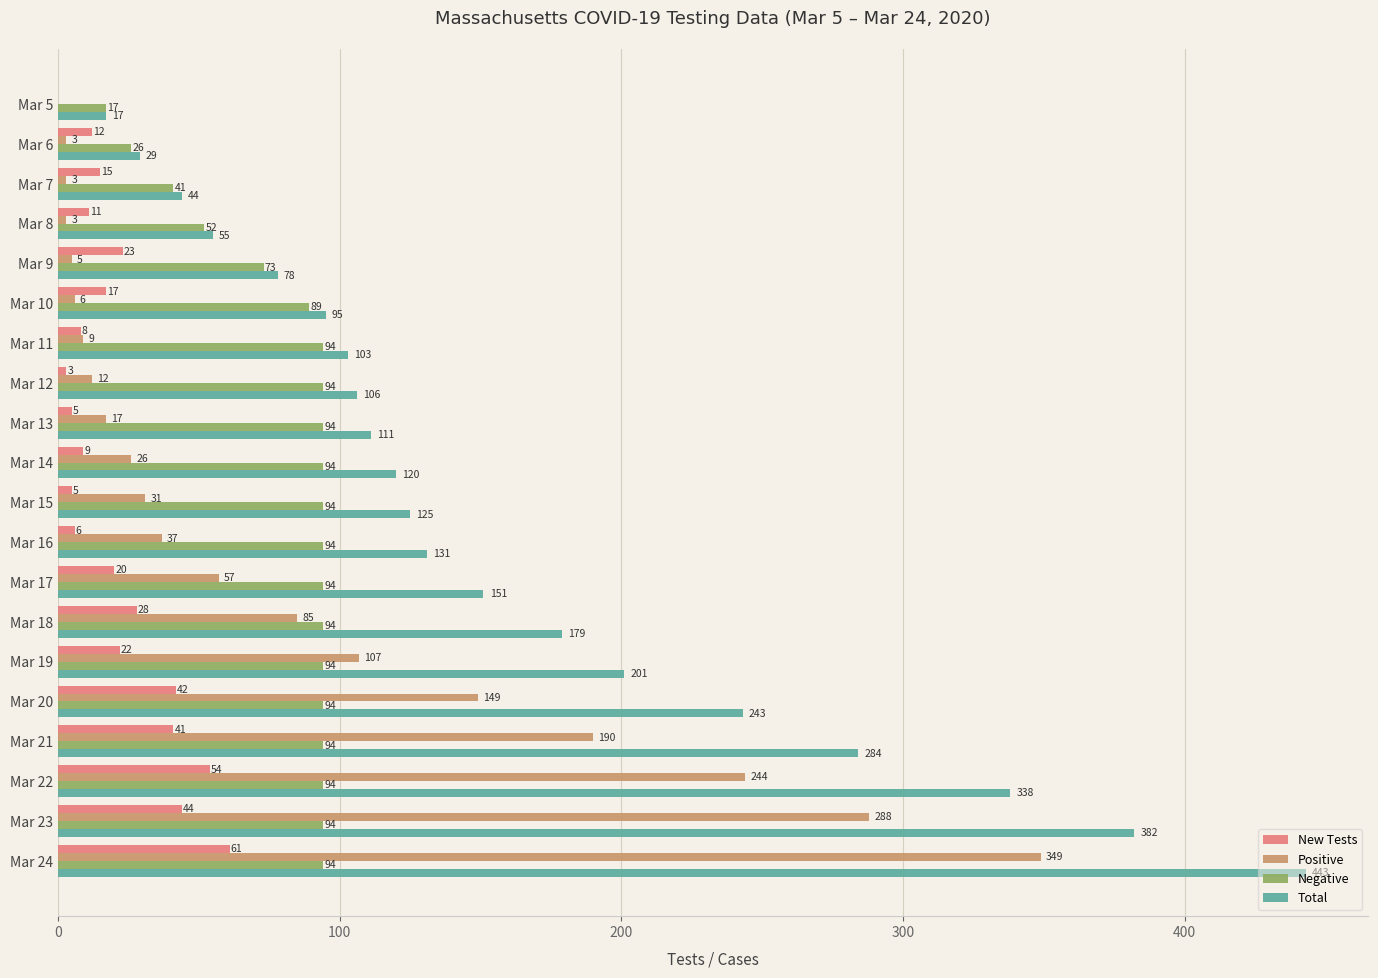

What is the sum of the Positive values at Mar 16 and Mar 12?

49